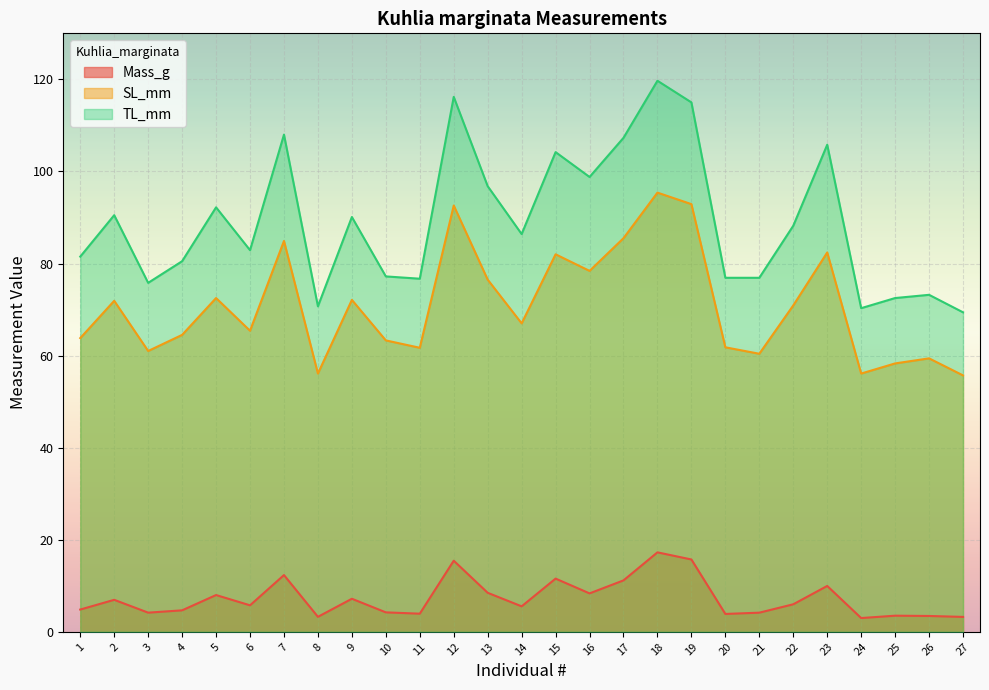

What is the spread (max minus min) of values at 18?

102.4